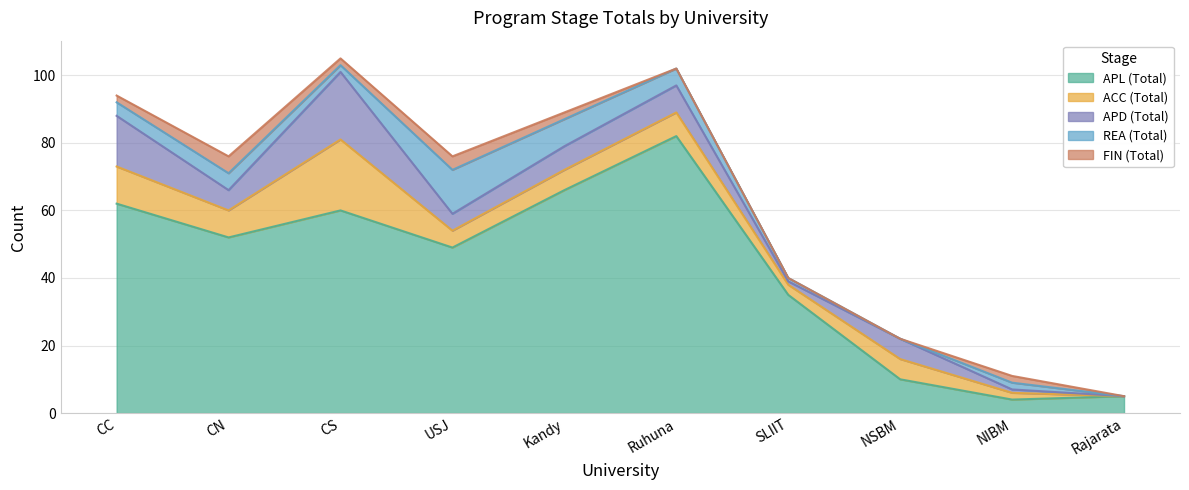

At which category does FIN (Total) reach its first local peak?

CN